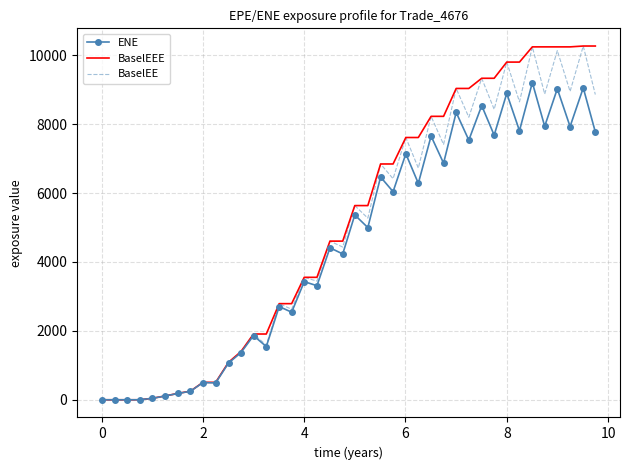

What is the maximum value shown in the chart?

10266.5